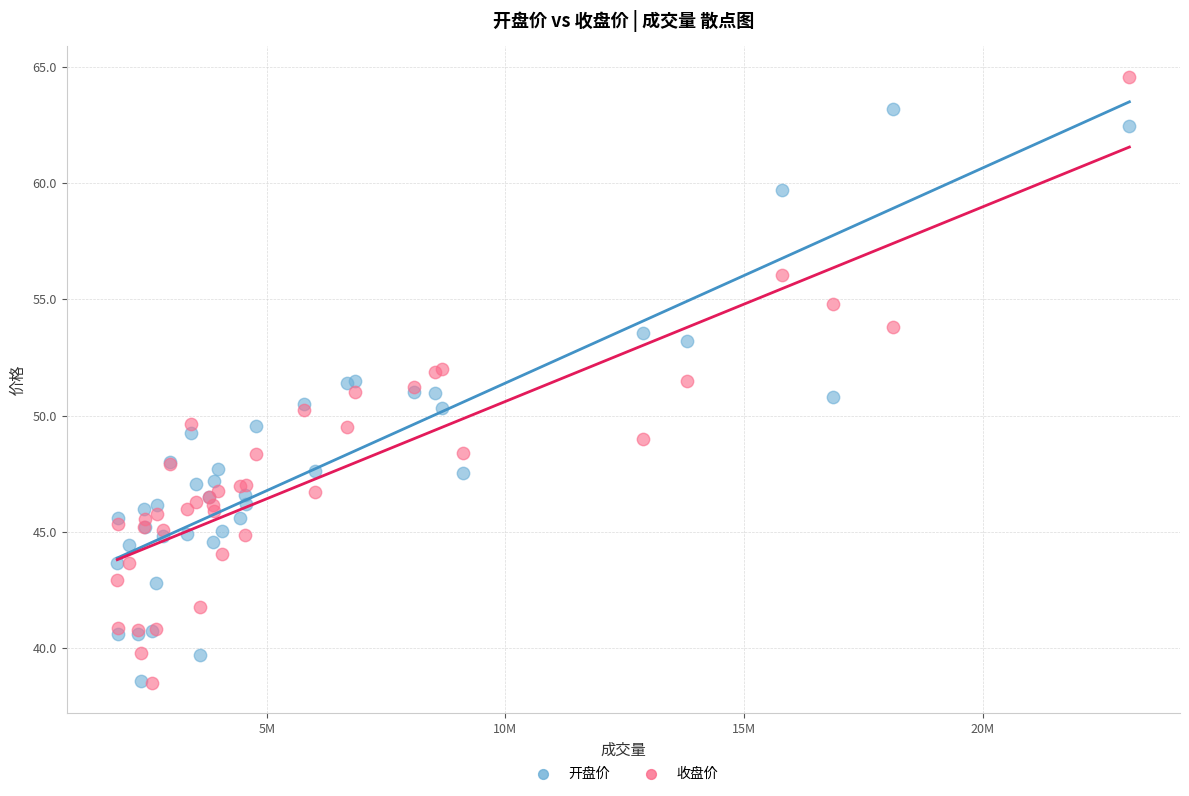

Which series contains the highest Y value?

收盘价